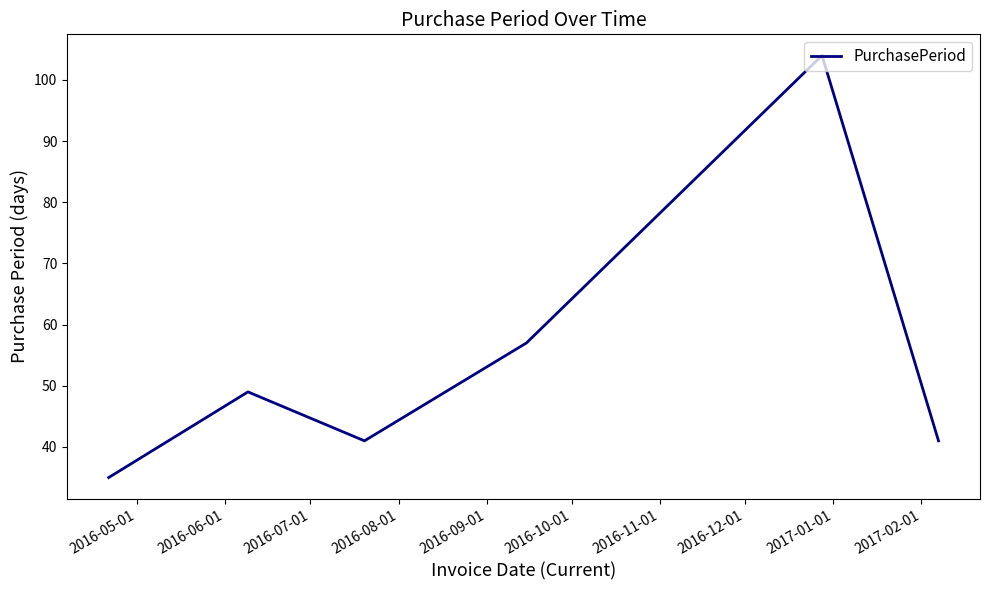

What is the difference between the second highest and minimum values?

22